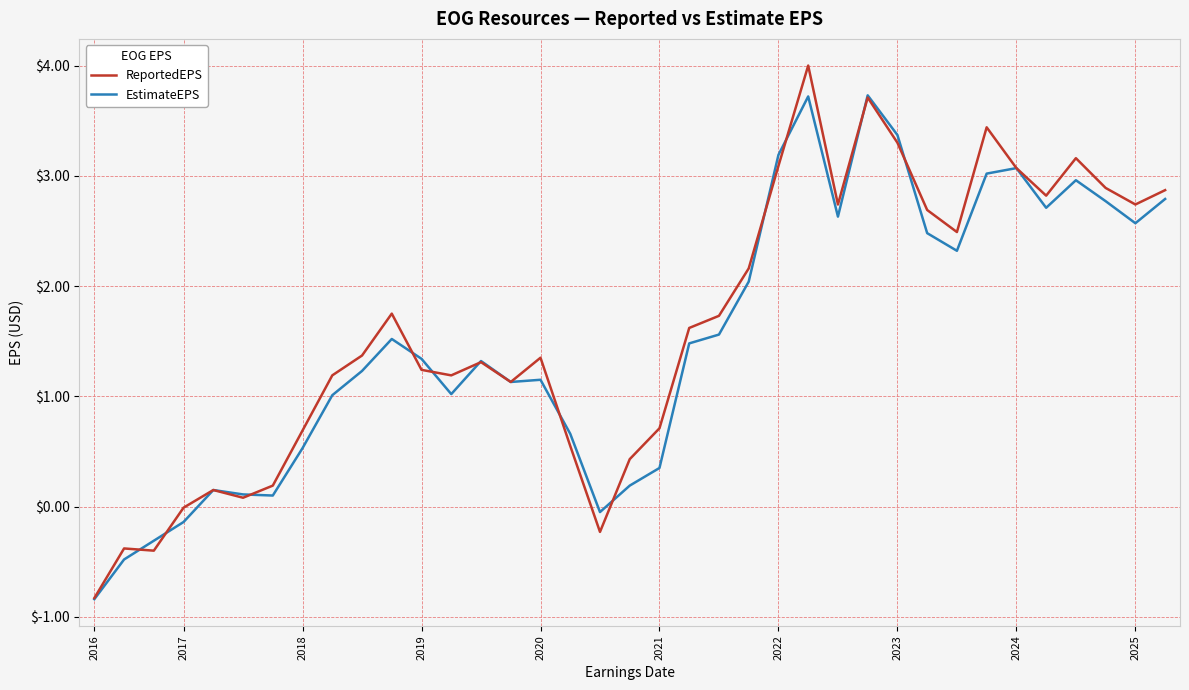

Which series has the largest total across all categories?

ReportedEPS